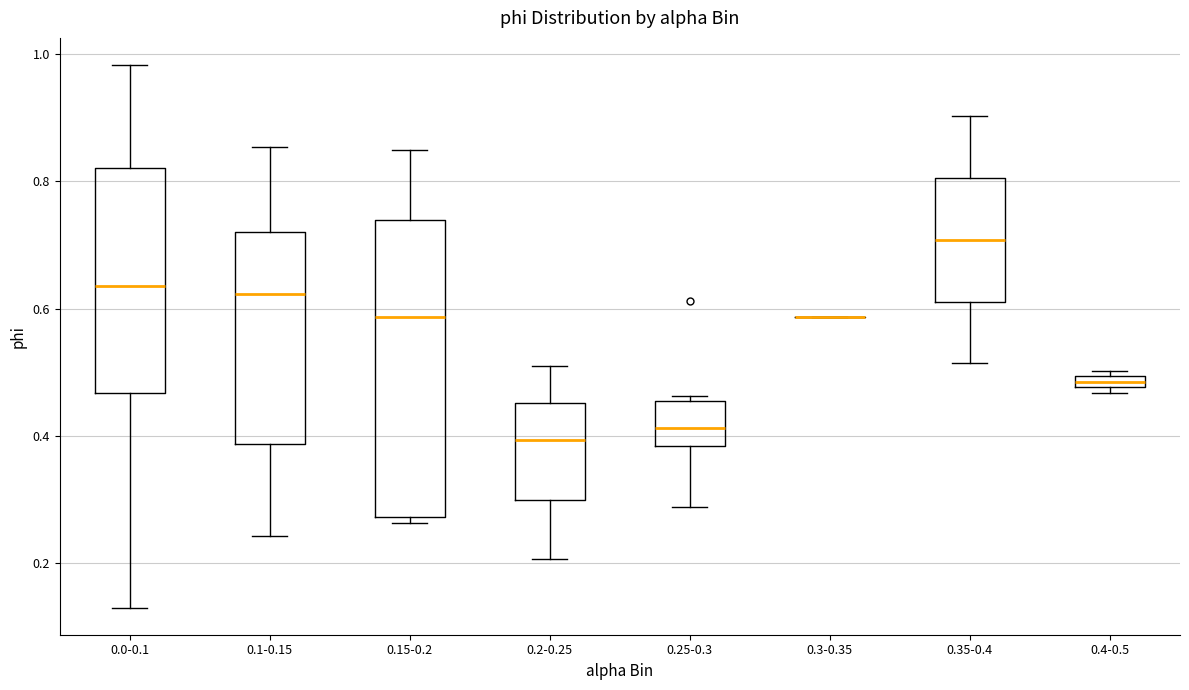

Where is the upper edge of the box for 0.35-0.4 on the y-axis? The values are not printed on the chart, so give them approximately, as read against the axis.

0.80